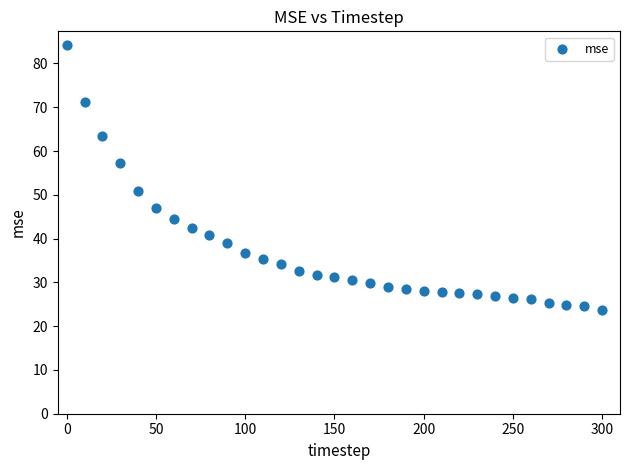

What Y value in the scatter plot is closest to 53?

51.0